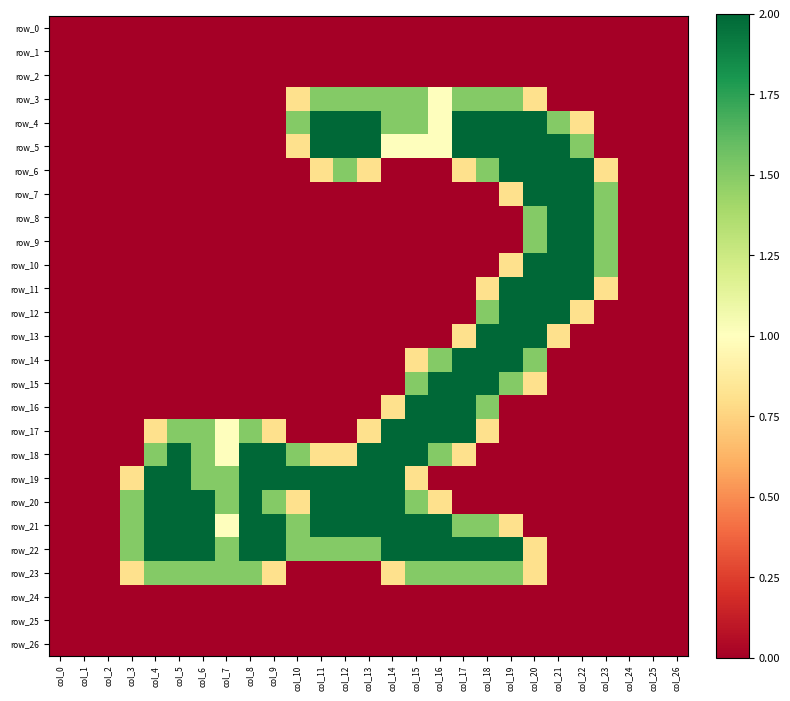

Which series changed the most between col_9 and col_11?

row_4